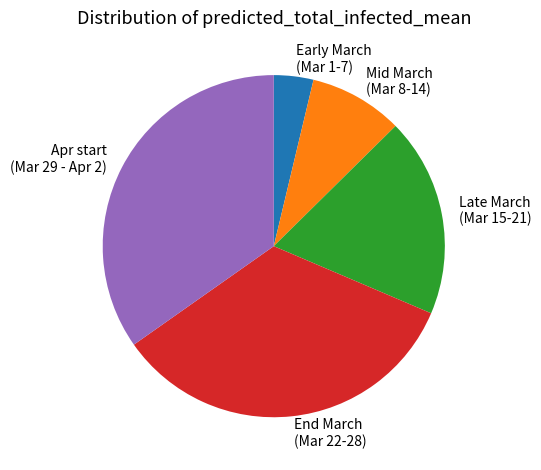

Between Mid March (Mar 8-14) and Apr start (Mar 29 - Apr 2), which is larger?

Apr start (Mar 29 - Apr 2)